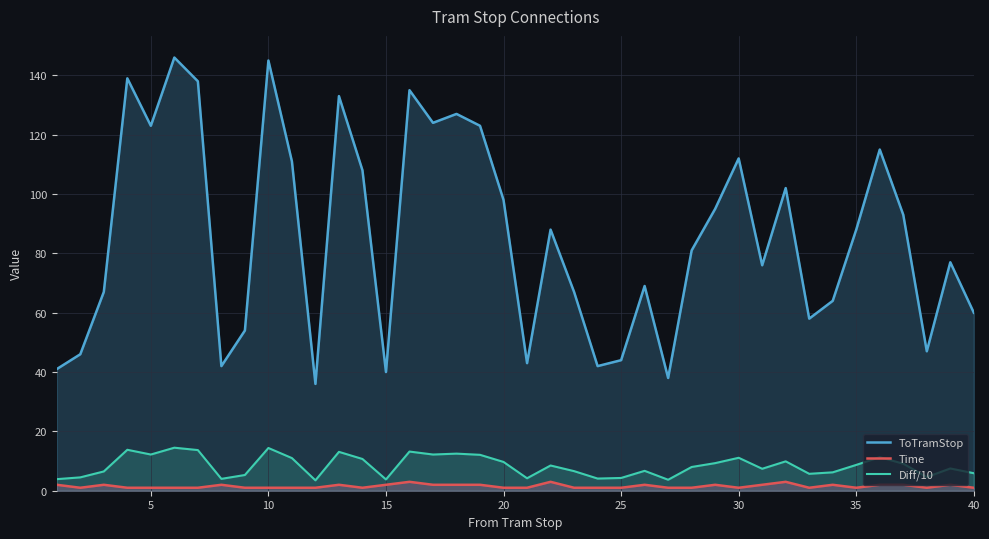

Which series has the largest range (max minus min)?

ToTramStop